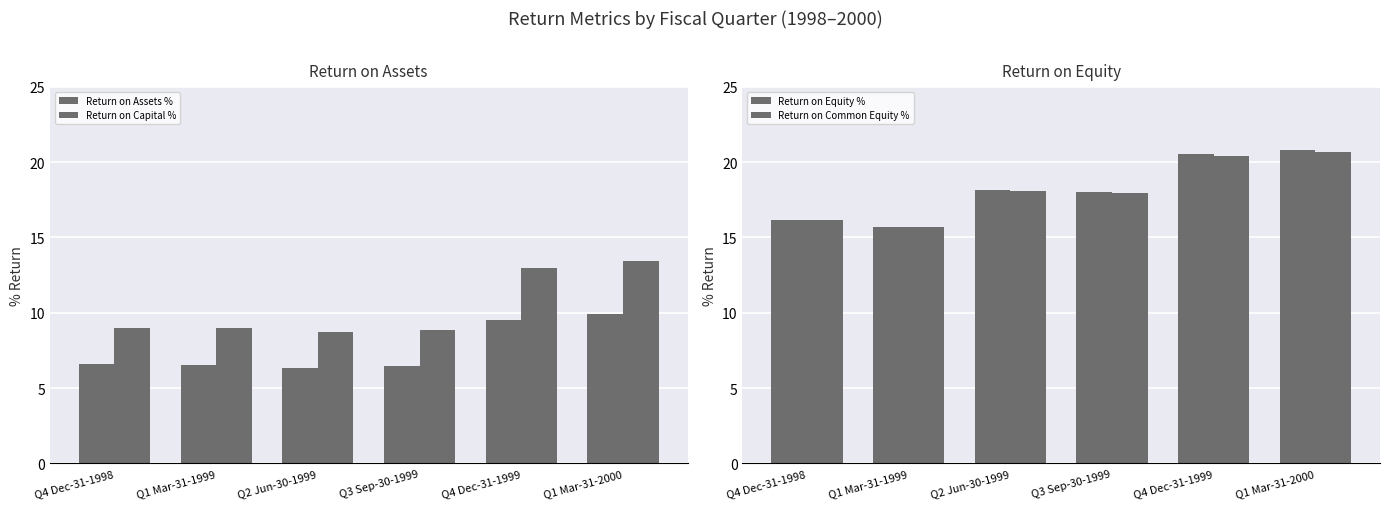

Does the chart contain any negative values?

No